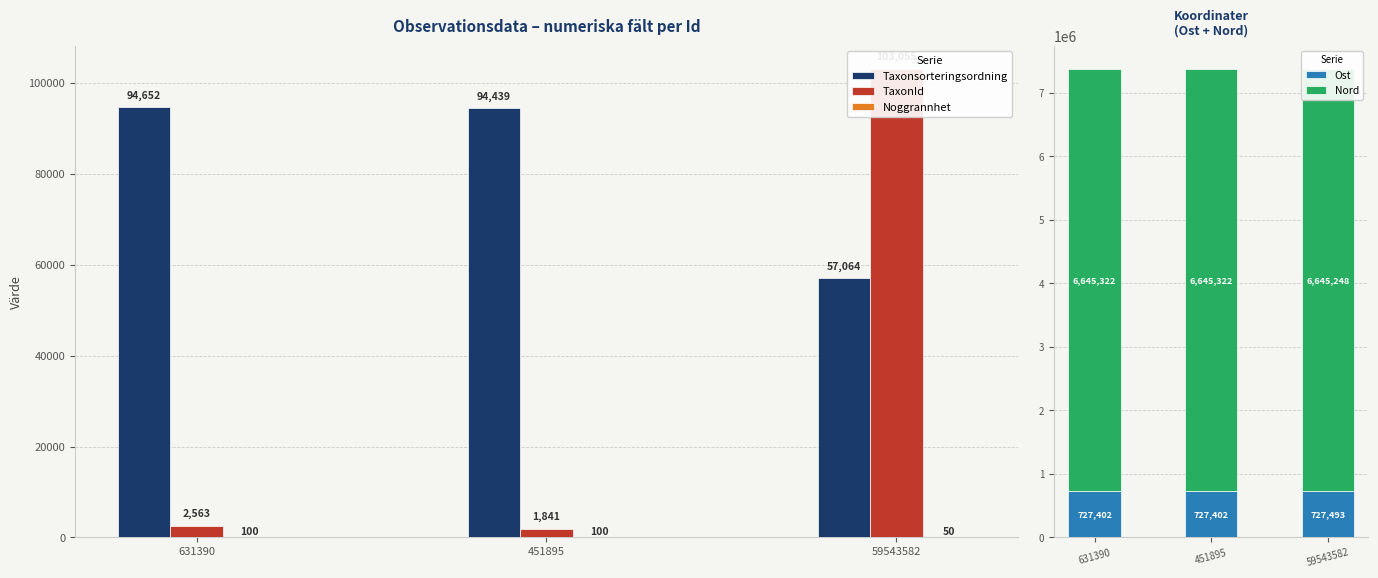

Is it true that TaxonId equals 4208 at 631390?

False